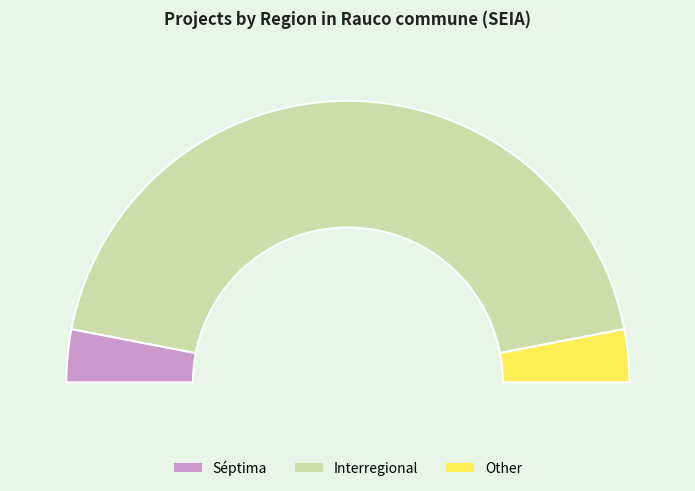

What is the largest slice in the pie chart?

Interregional